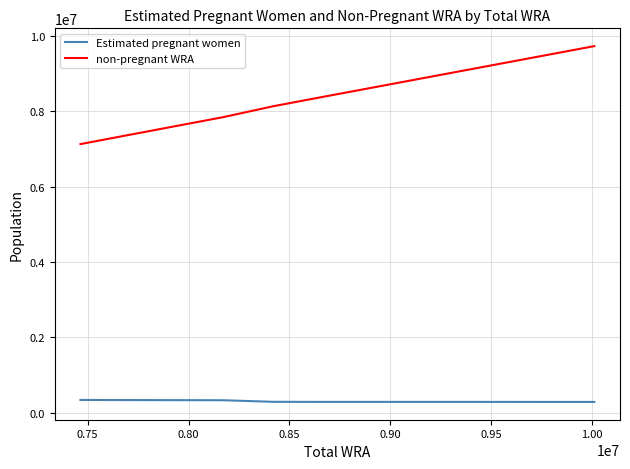

What is the smallest value displayed?

282962.3